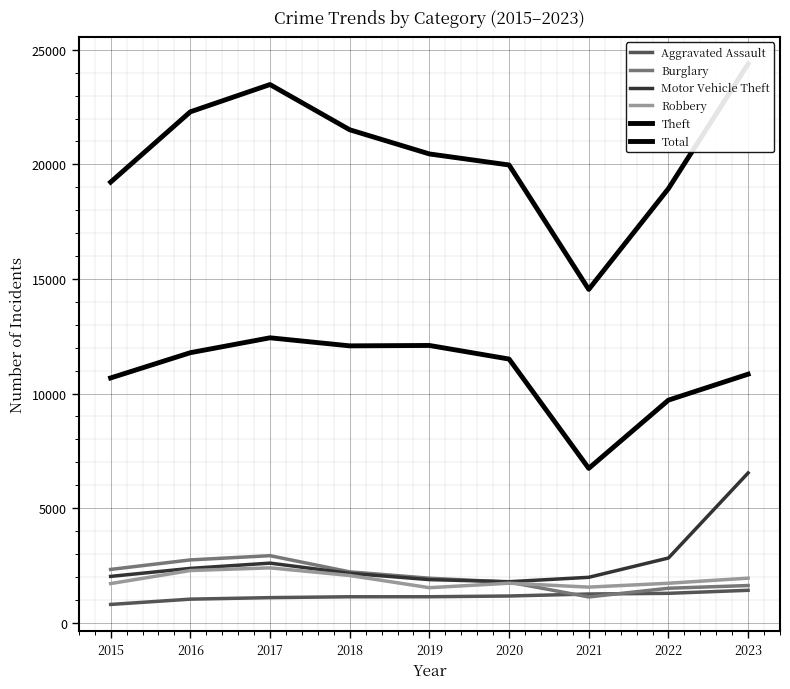

What is the value of the Theft point at the 3rd from the left?

12432